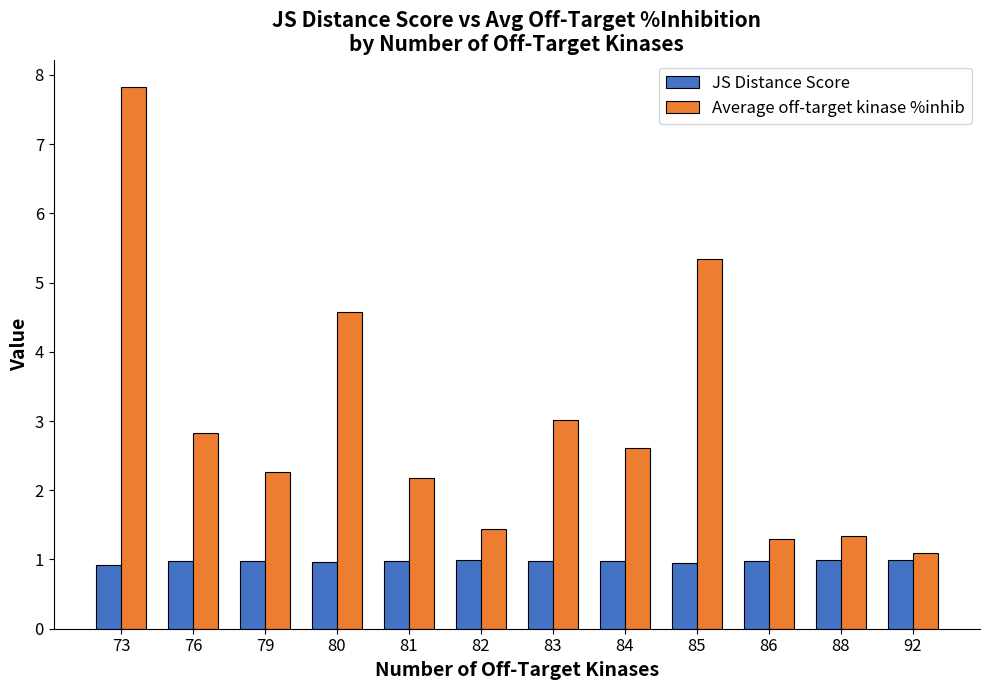

The JS Distance Score series shows 1.4 at 81. True or false?

False